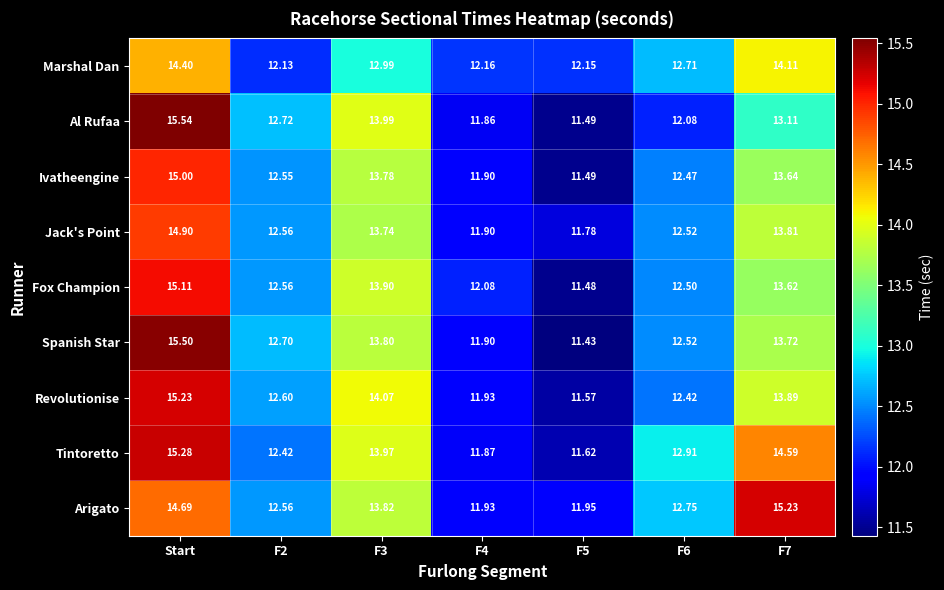

Which series has the widest spread of values?

Spanish Star